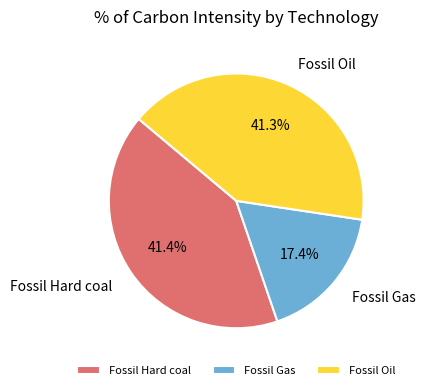

What percentage is the Fossil Oil slice, to the nearest percent?

41%